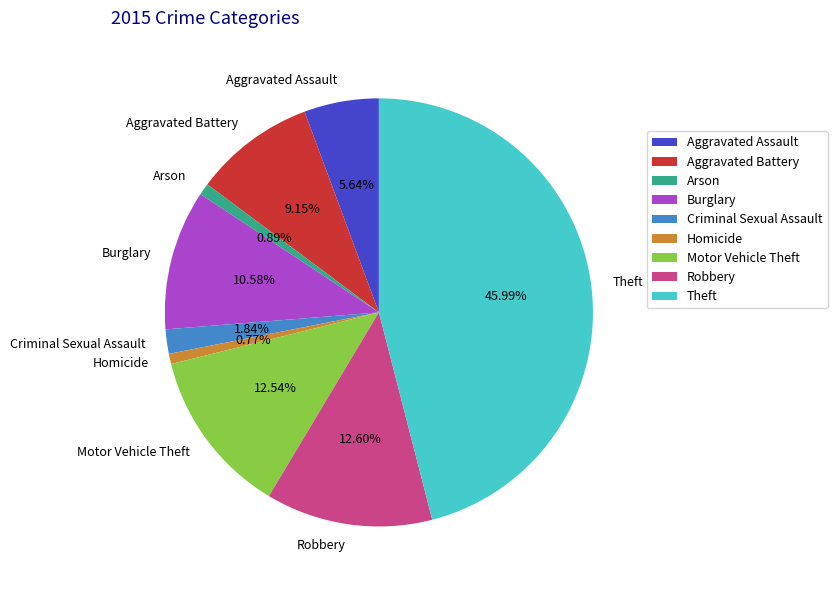

Is there any slice that represents more than half of the pie?

No